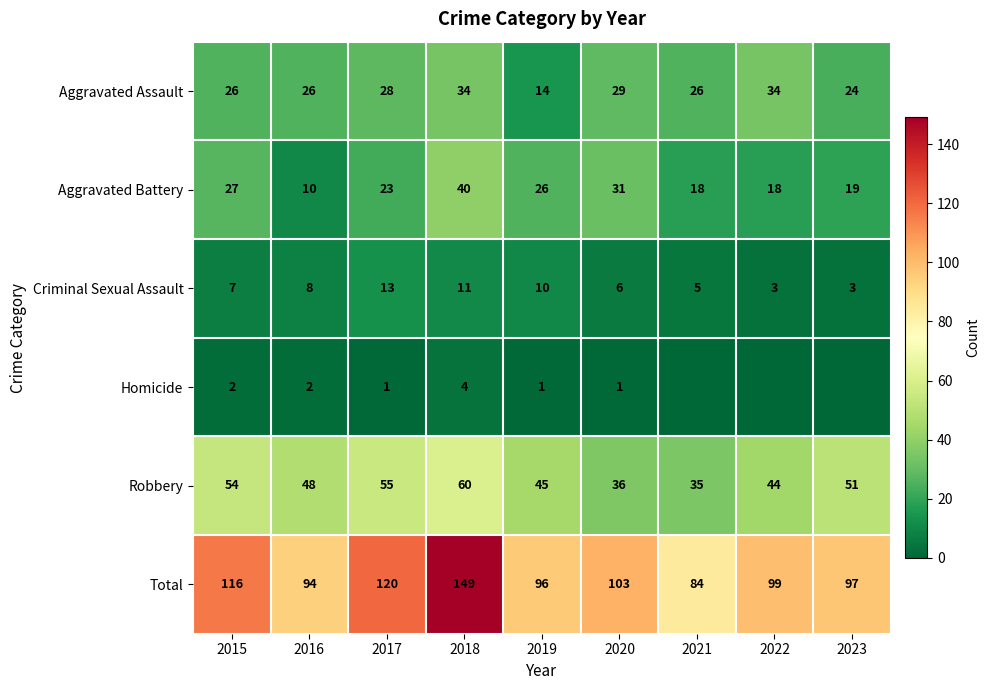

The Robbery series shows 28 at 2023. True or false?

False